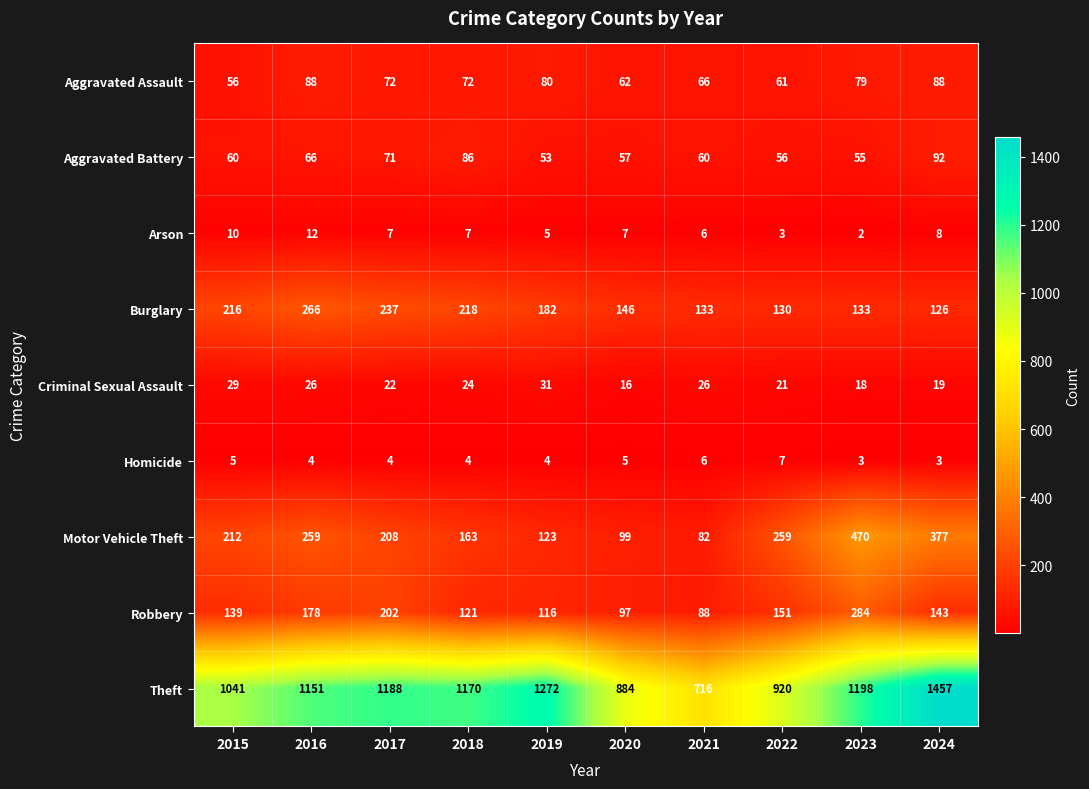

At which label does Arson reach its peak?

2016